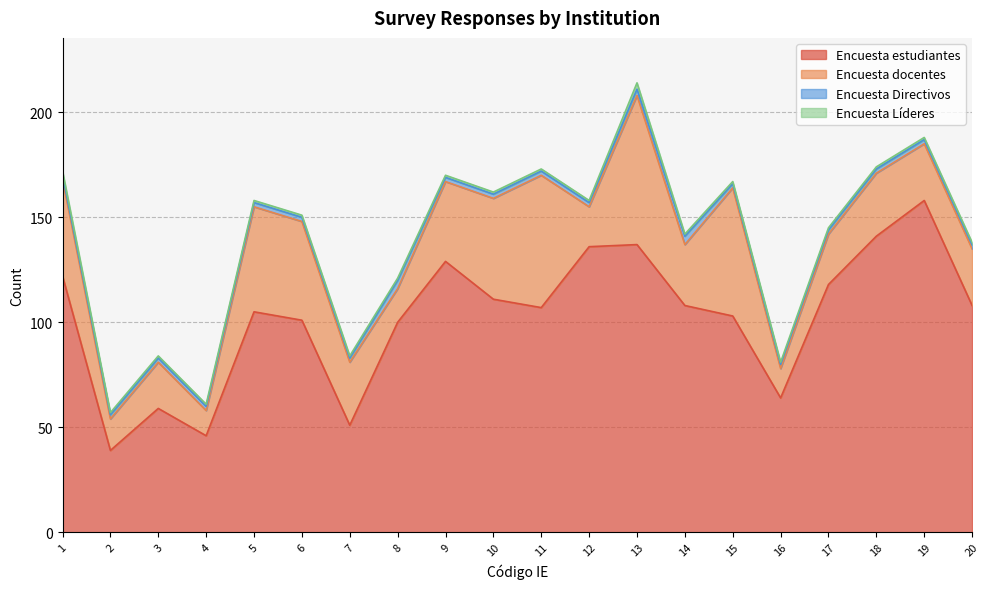

Between 10 and 11, which series saw the biggest shift?

Encuesta docentes